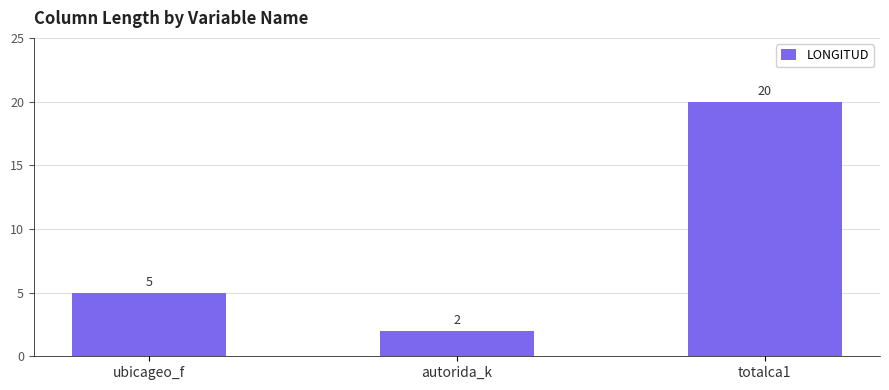

What is the difference between the second highest and minimum values?

3